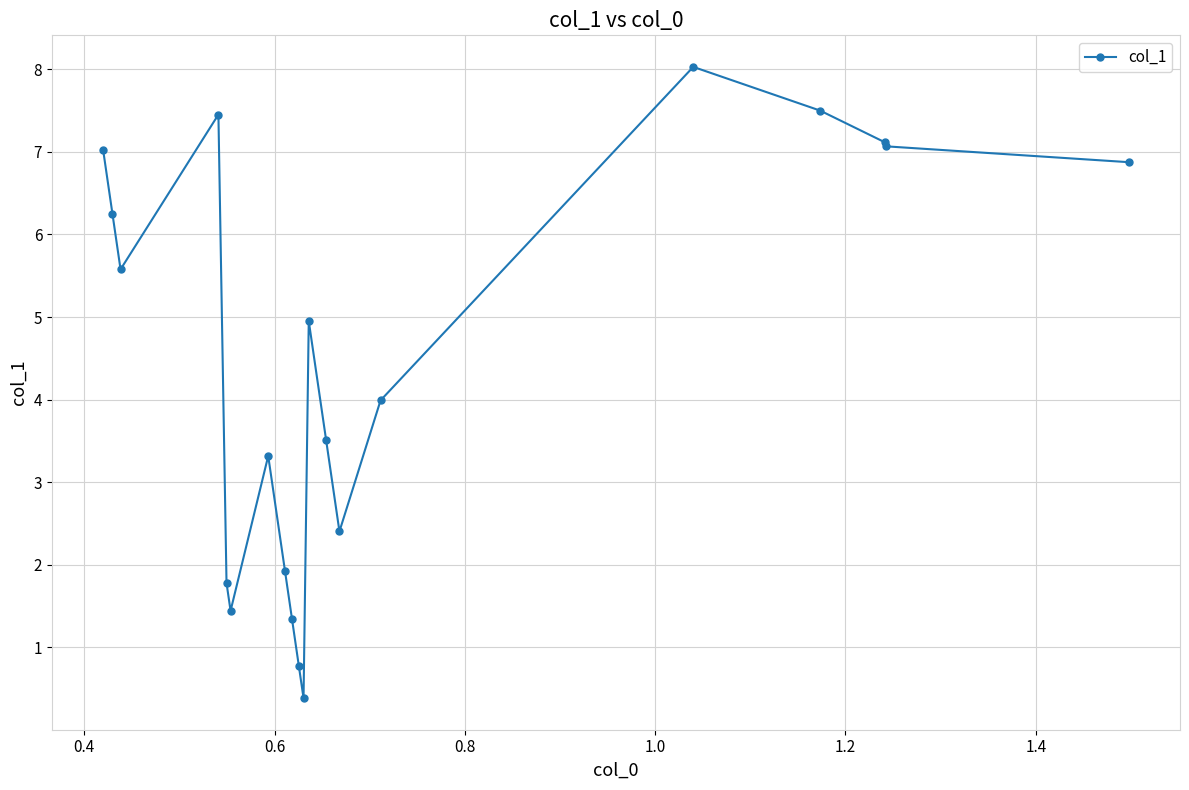

True or false: the data has more than 1 interior local peaks.

True